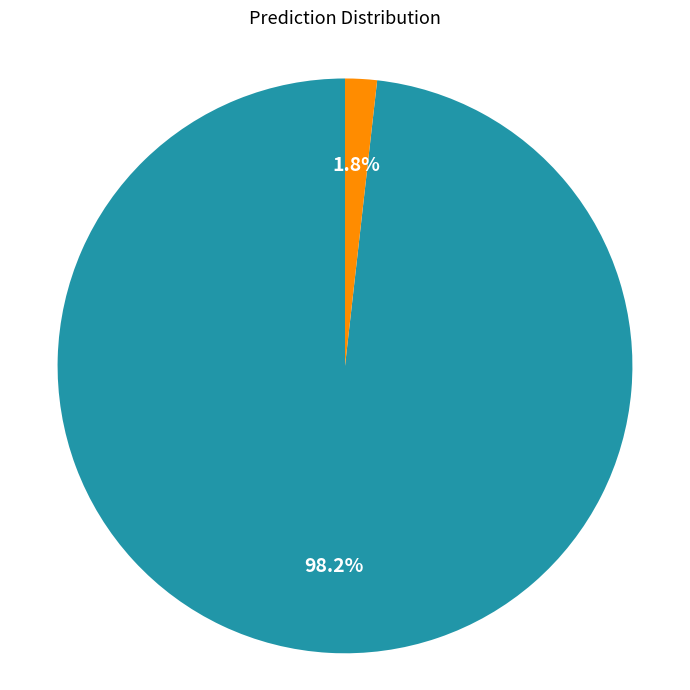

How many slices are in this pie chart?

2